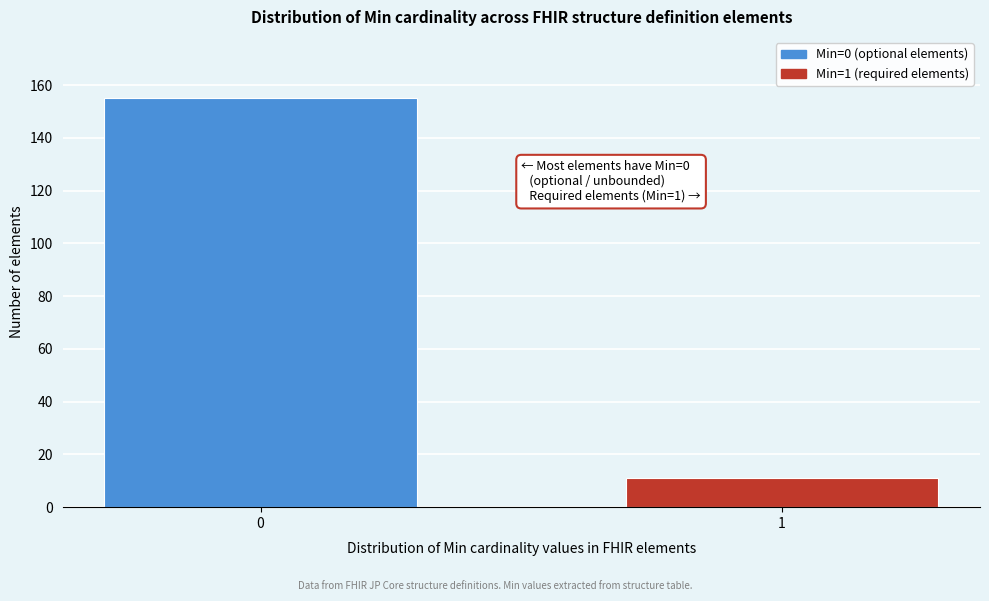

Reading left to right, what are all the values shown in this chart?

0=155	1=11